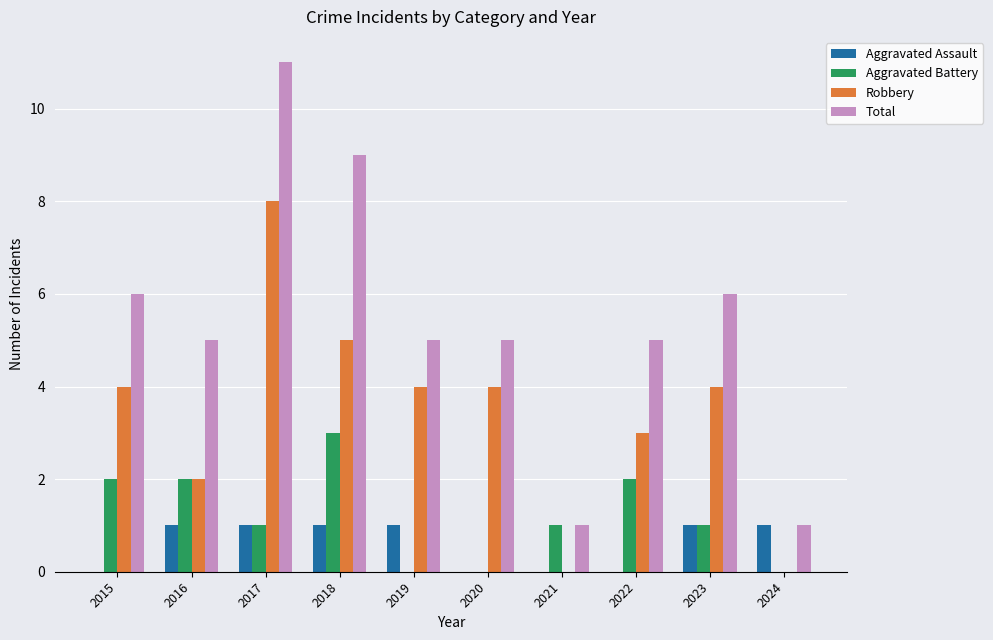

Which series has the largest total across all categories?

Total